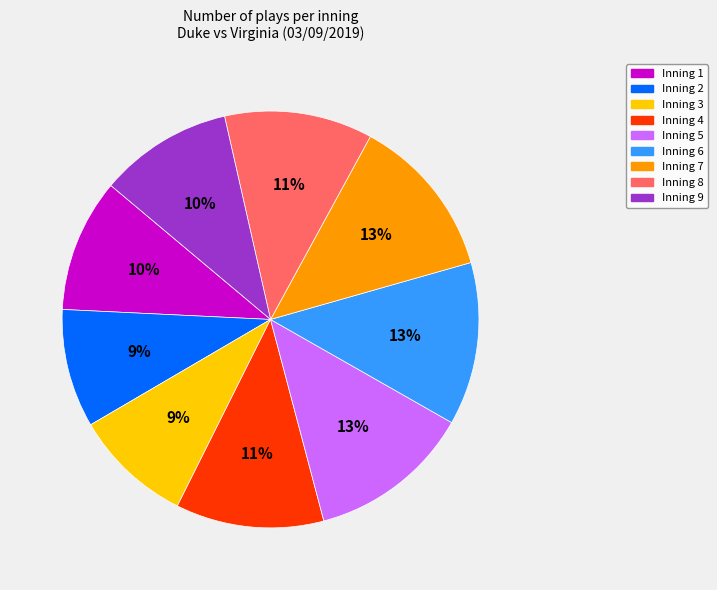

How many slices are in this pie chart?

9